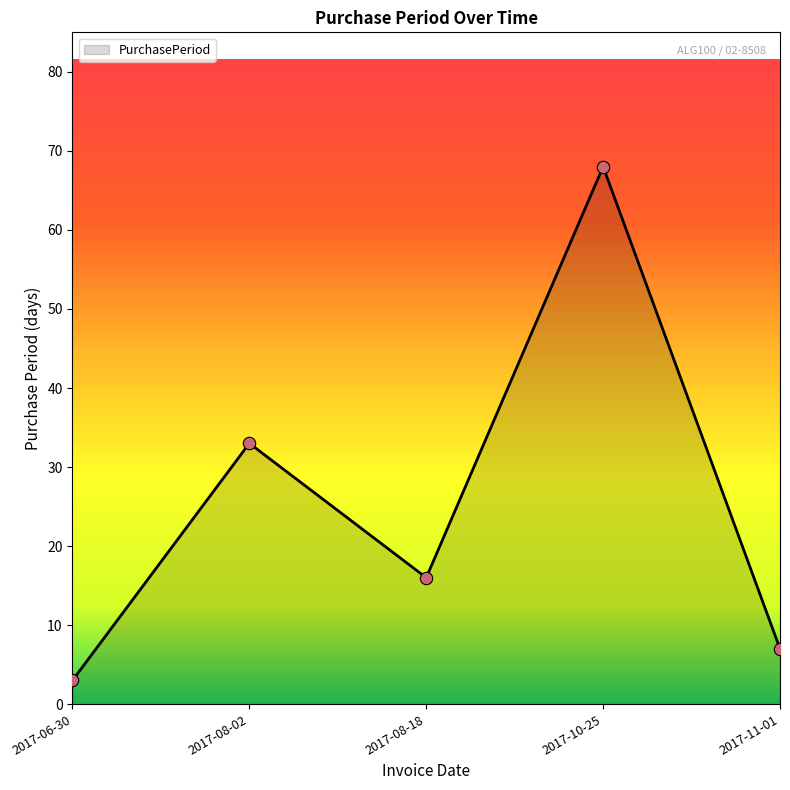

What is the change in value from 2017-06-30 to 2017-08-18?

+13